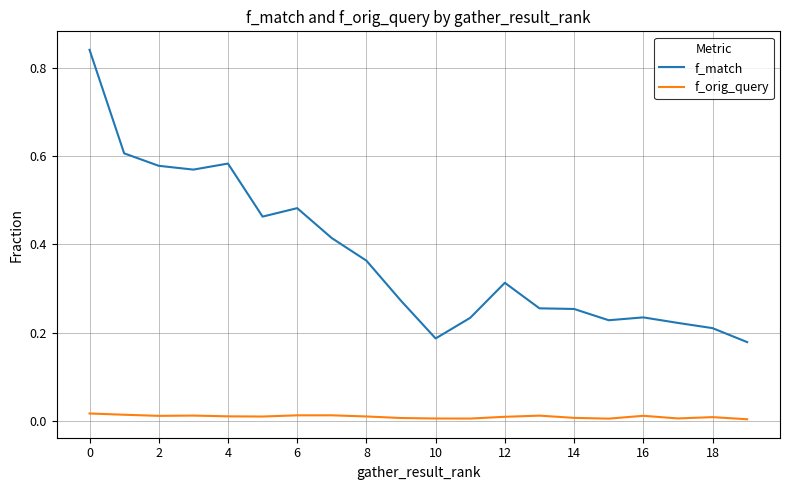

Which series has the widest spread of values?

f_match